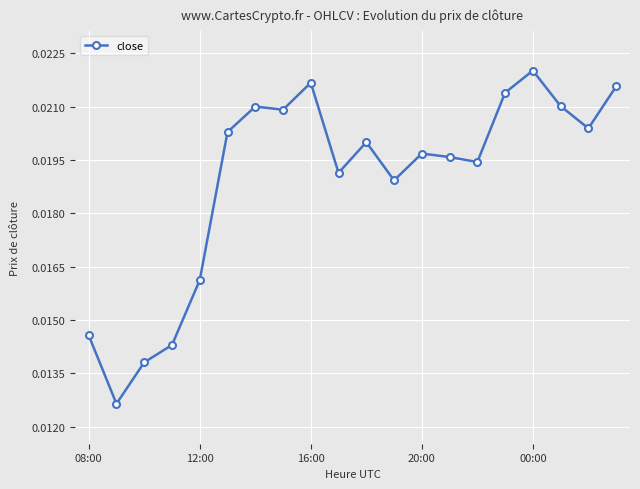

True or false: the data has more than 2 interior local peaks.

True